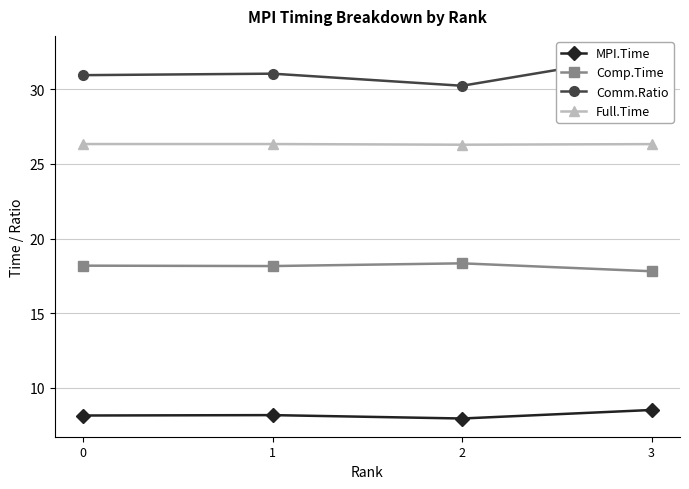

Rank the categories by Full.Time value from lowest to highest.

2, 3, 0, 1